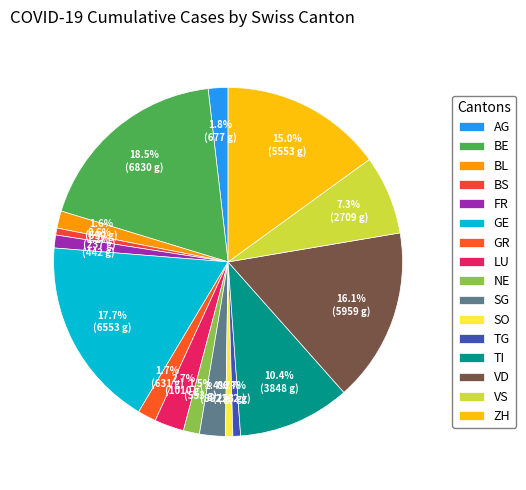

Which slice is the largest?

BE